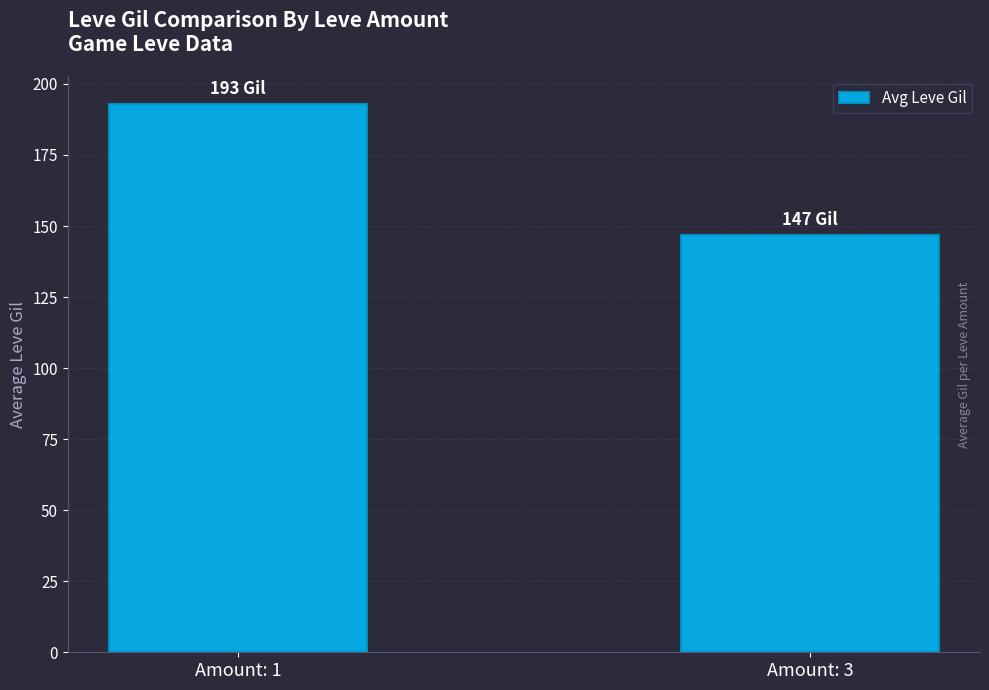

List the labels in order of value, largest first.

Amount: 1, Amount: 3